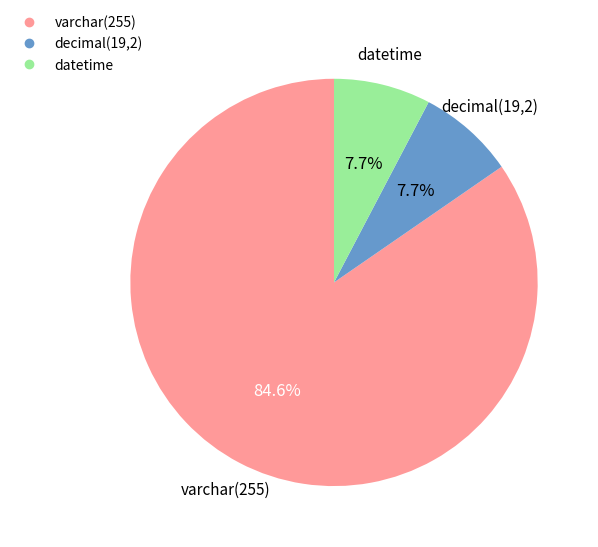

Is there any slice that represents more than half of the pie?

Yes